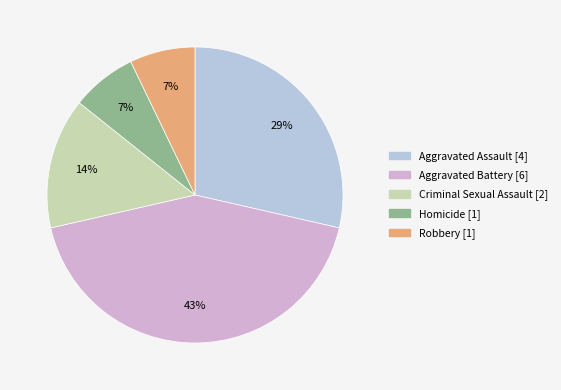

True or false: Aggravated Battery accounts for 43% of the total.

True